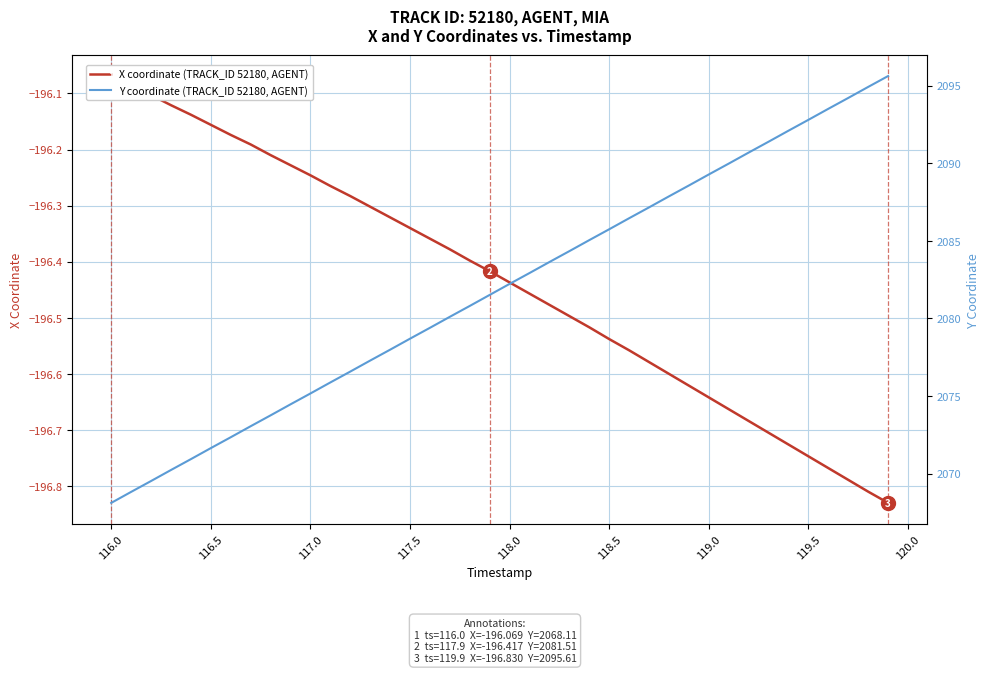

Count the number of categories in the chart.

40